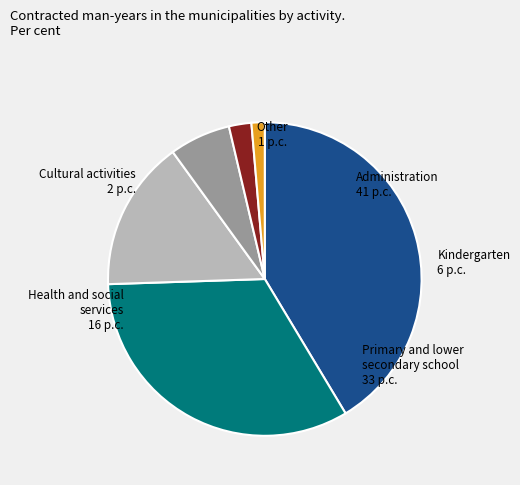

Is it true that Primary and lower secondary school is 26% of the pie?

False